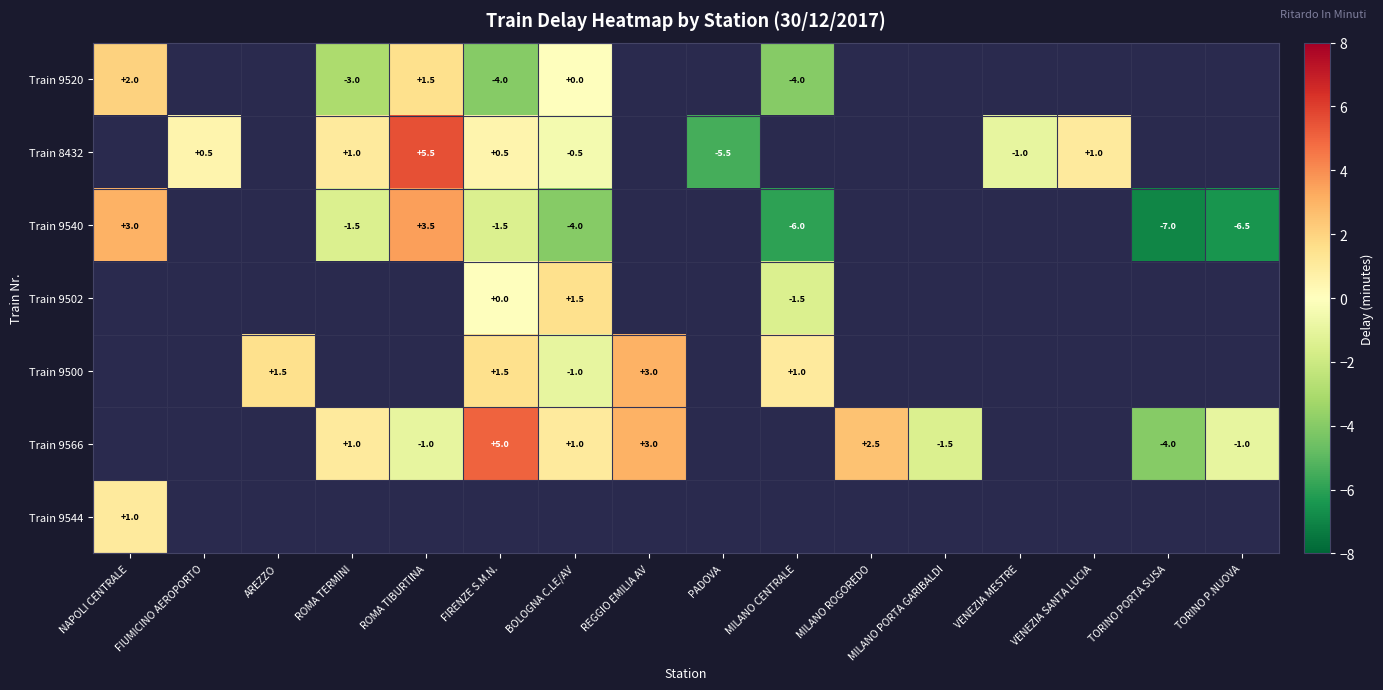

True or false: Train 8432 has a value of 9.9 at ROMA TIBURTINA.

False